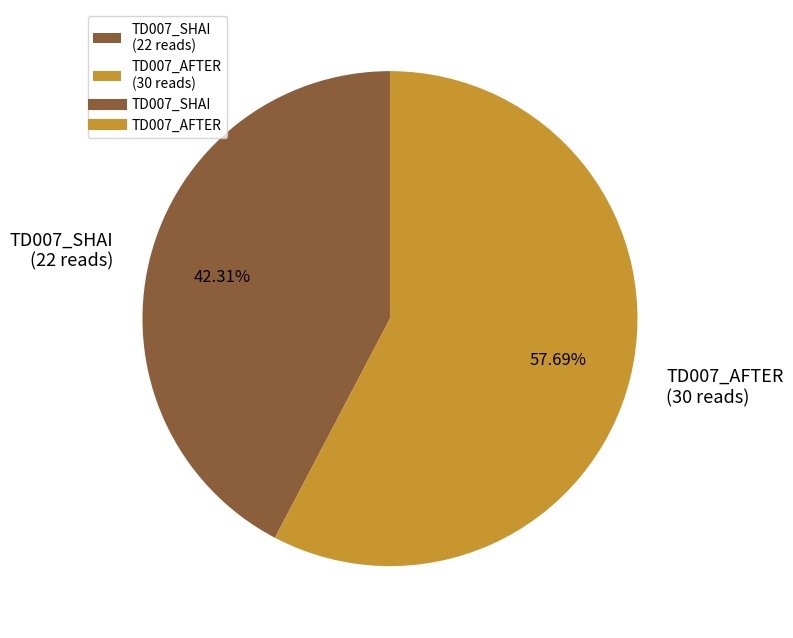

Is there a majority slice in this chart?

Yes